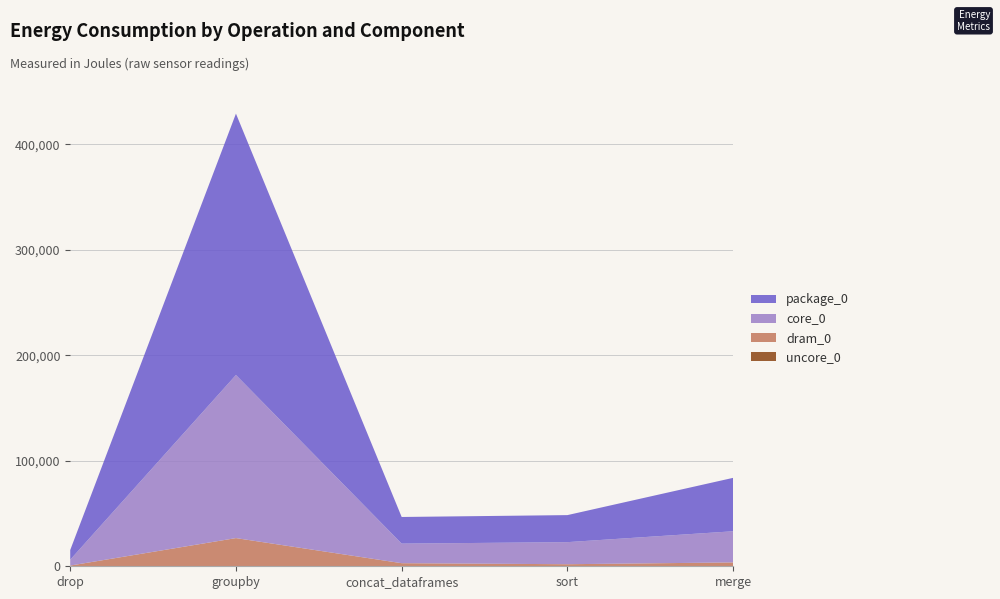

Reading right to left, extract all data points from this chart.

uncore_0: merge=0	sort=0	concat_dataframes=0	groupby=0	drop=0
dram_0: merge=3662	sort=1953	concat_dataframes=2930	groupby=26733	drop=671
core_0: merge=29540	sort=20935	concat_dataframes=18555	groupby=154663	drop=5554
package_0: merge=50659	sort=25635	concat_dataframes=25269	groupby=247863	drop=9216